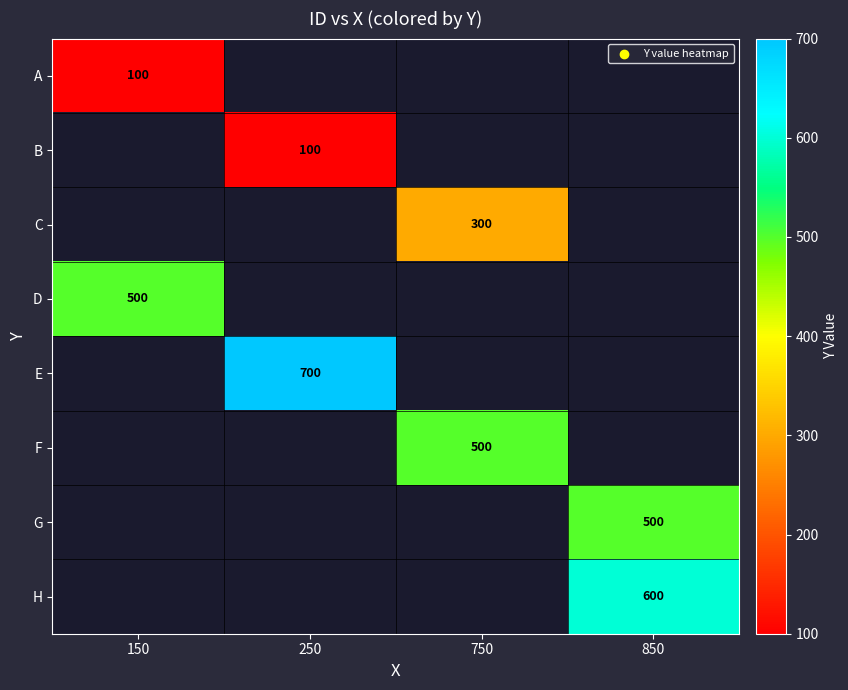

The value of F at 750 is 500. True or false?

True